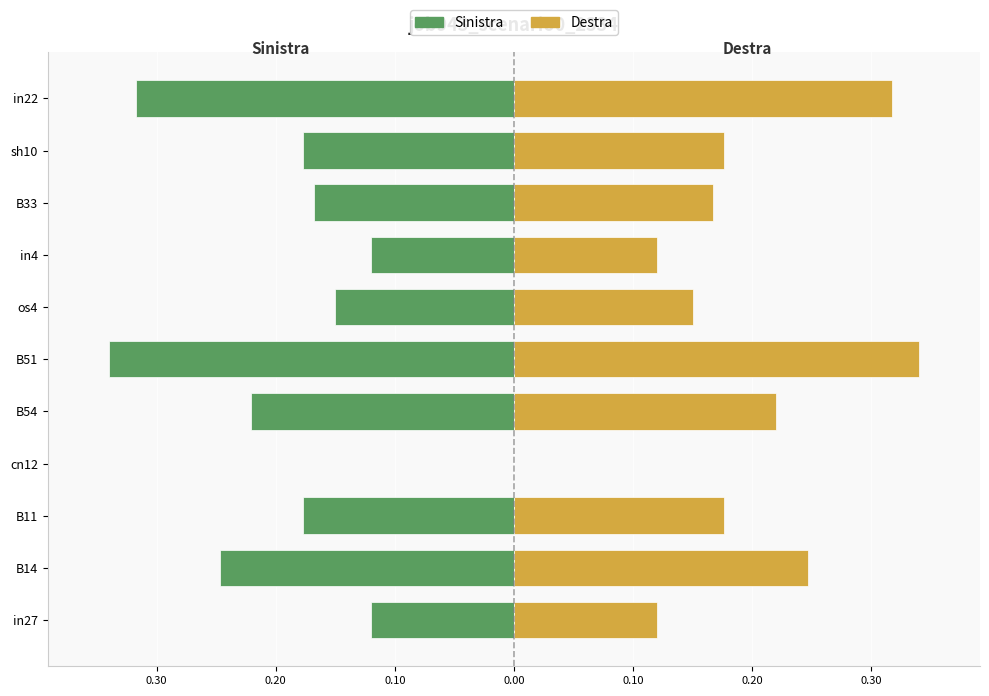

What is the minimum value shown in the chart?

-0.3